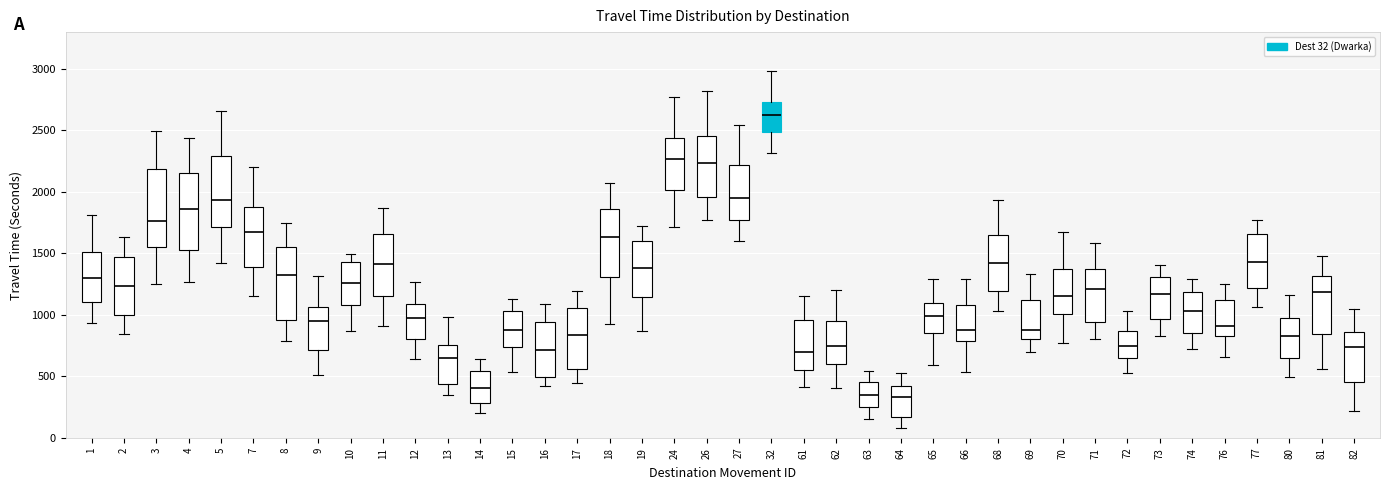

Where does the median line of the box at x = 16 sit on the y-axis? The values are not printed on the chart, so give them approximately, as read against the axis.

700